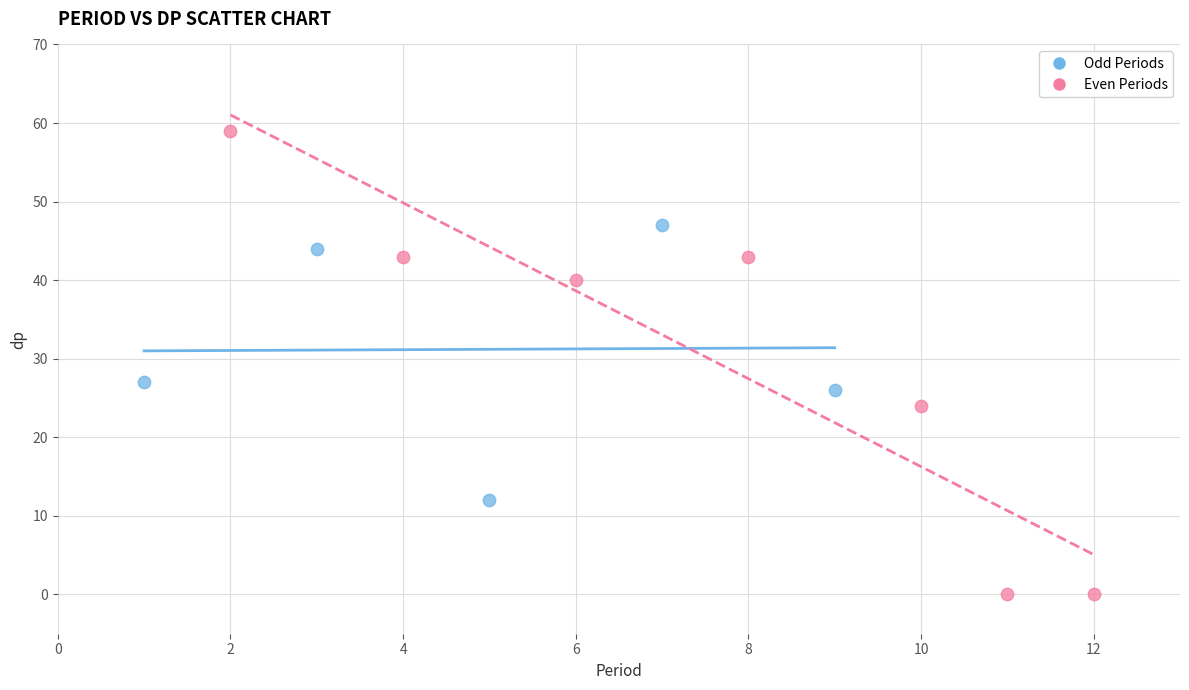

Which series reaches the maximum Y coordinate?

Even Periods